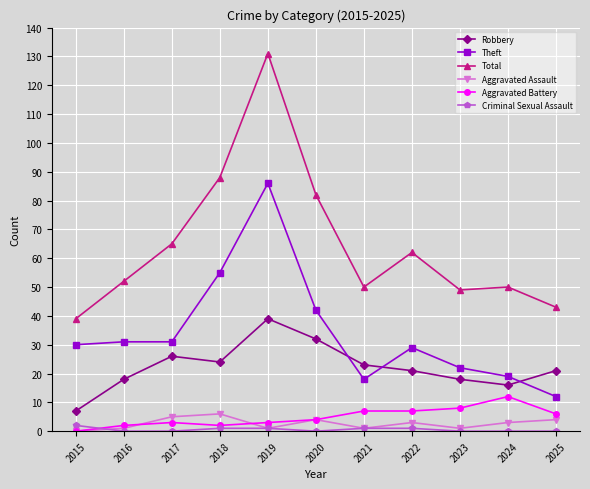

How many values in the Total series are below 52?

5